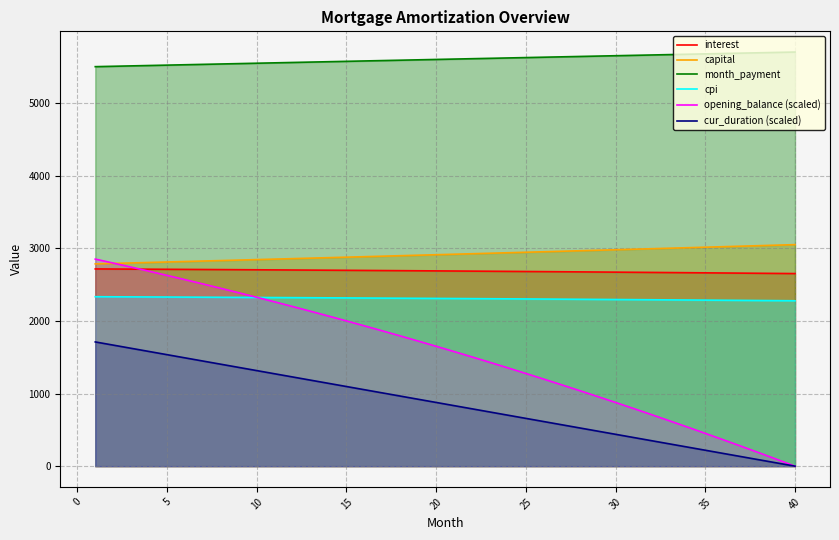

What are all the series names shown in the legend?

interest, capital, month_payment, cpi, opening_balance (scaled), cur_duration (scaled)